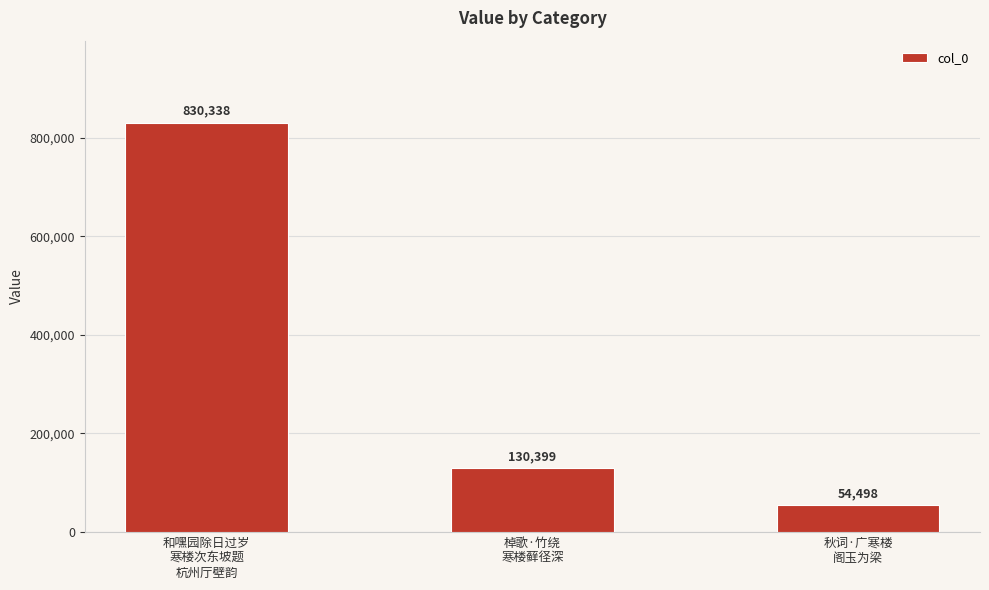

Between 棹歌·竹绕
寒楼藓径深 and 秋词·广寒楼
阁玉为梁, which is larger?

棹歌·竹绕
寒楼藓径深